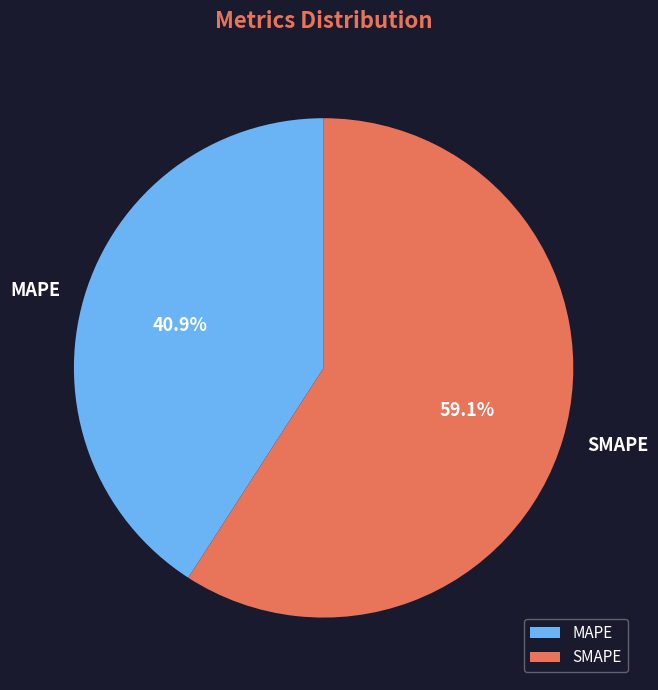

Do SMAPE and MAPE together represent more than half of the pie?

Yes